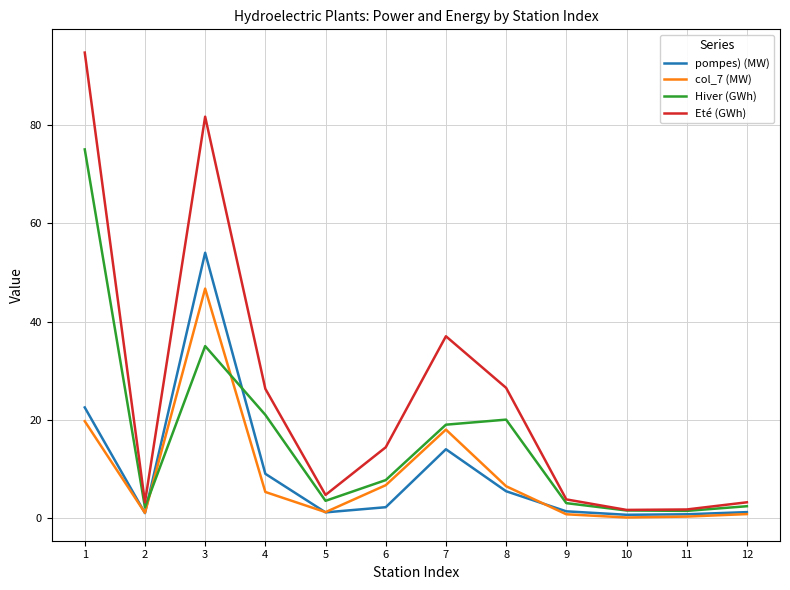

What are all the series names shown in the legend?

pompes) (MW), col_7 (MW), Hiver (GWh), Eté (GWh)